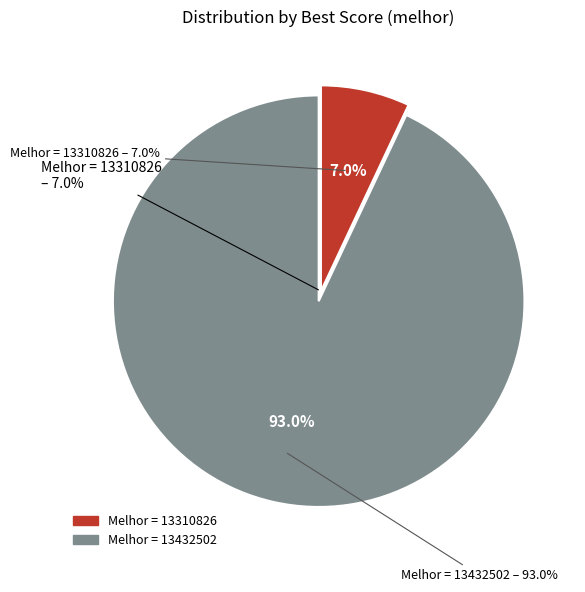

Do Melhor = 13310826 and Melhor = 13432502 together represent more than half of the pie?

Yes